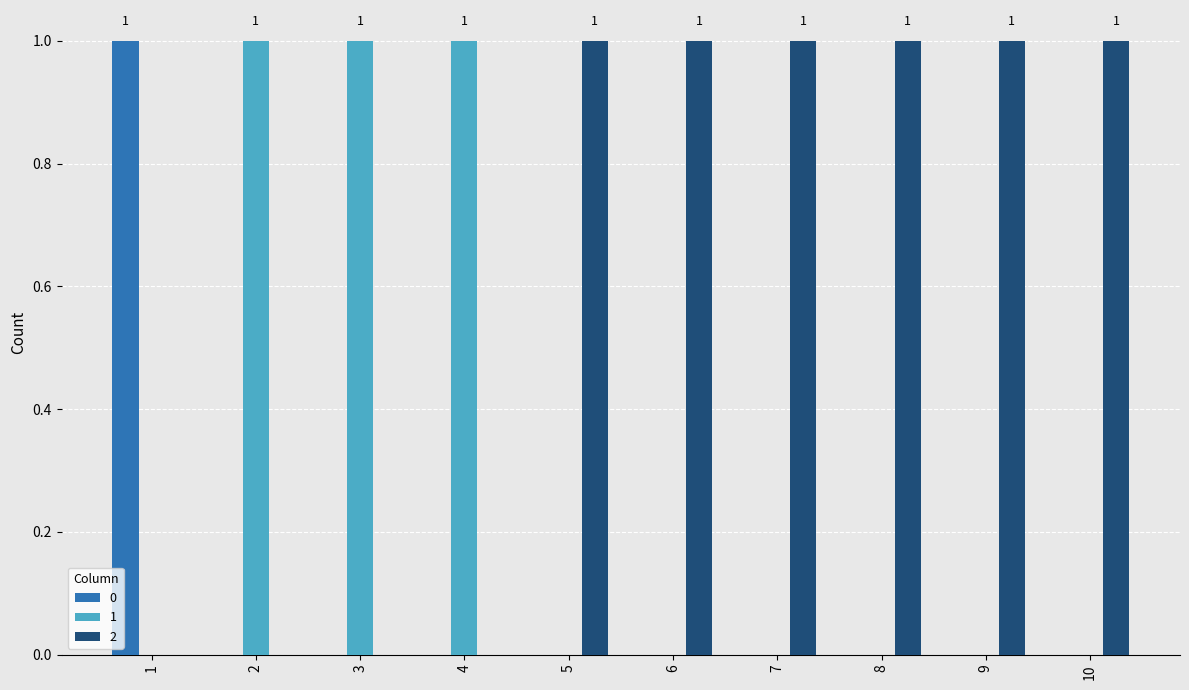

Count the 0 values in the range 0 to 1.

10